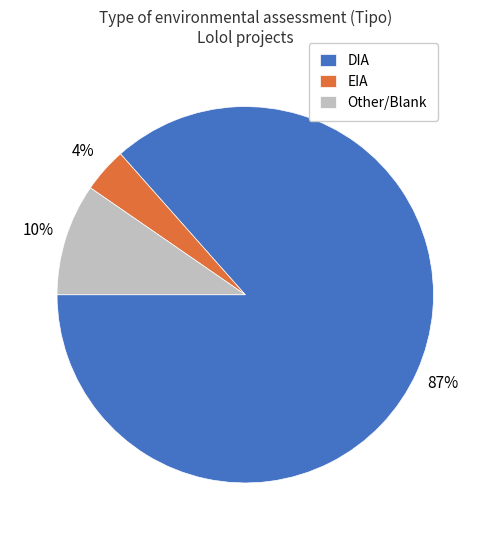

Which category has the biggest portion of the pie?

DIA